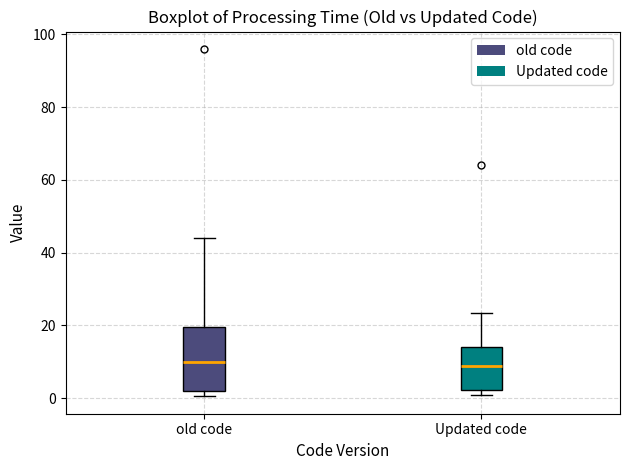

Reading left to right, transcribe this box plot: for each box, give where its median line is, the range the box spans, and where its two whiskers end, as read against the y-axis. The values are not printed on the chart, so give them approximately, as read against the axis.

old code: median 10, box 2 to 20, whiskers 0 to 44
Updated code: median 8, box 2 to 14, whiskers 0 to 24